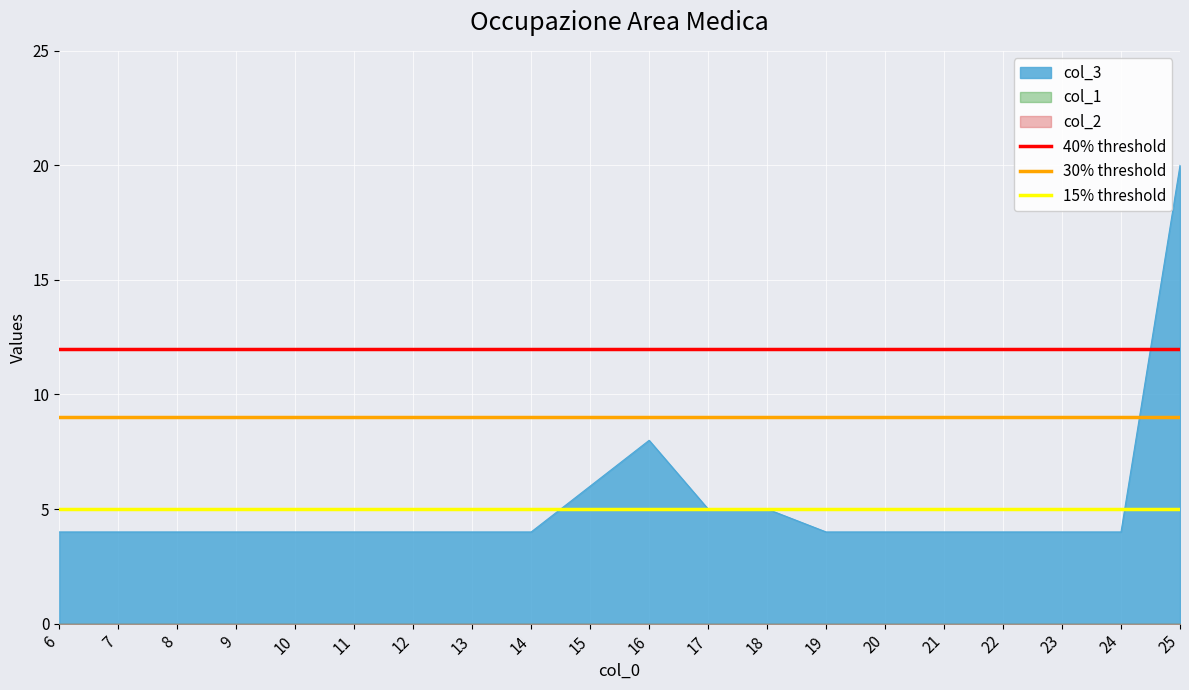

At which label is col_3 closest to 12?

16